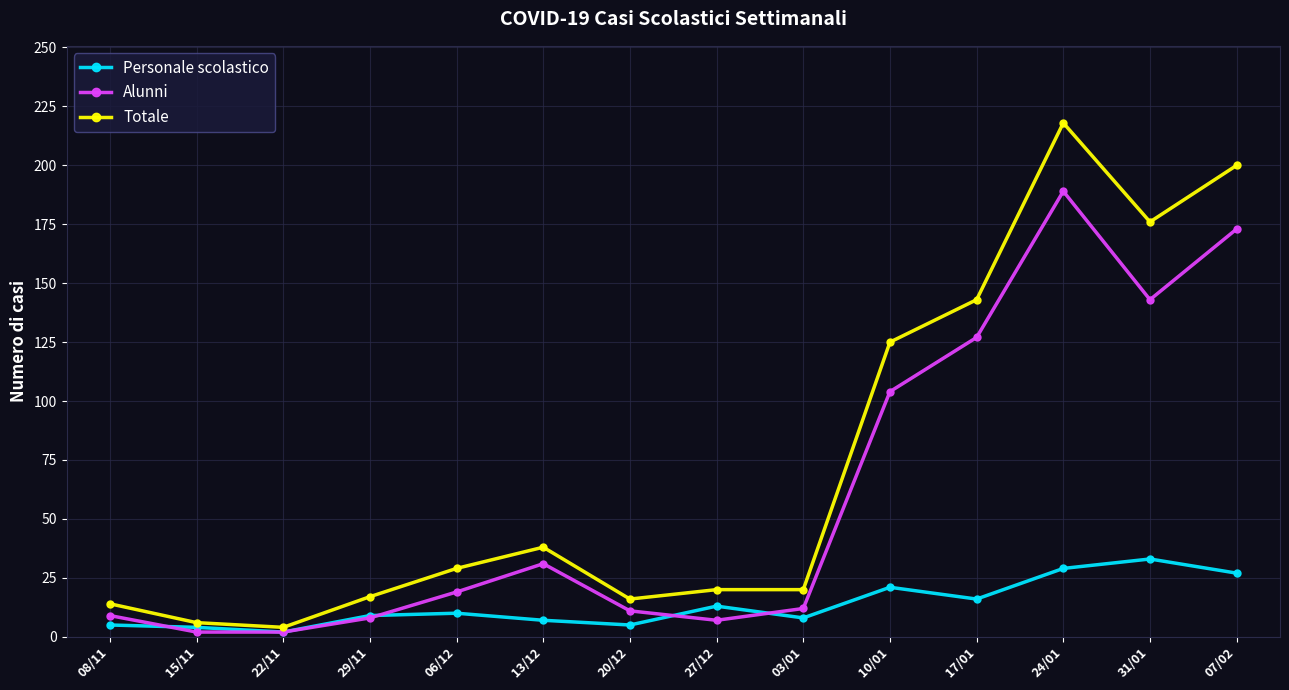

How many lines are shown in the chart?

3